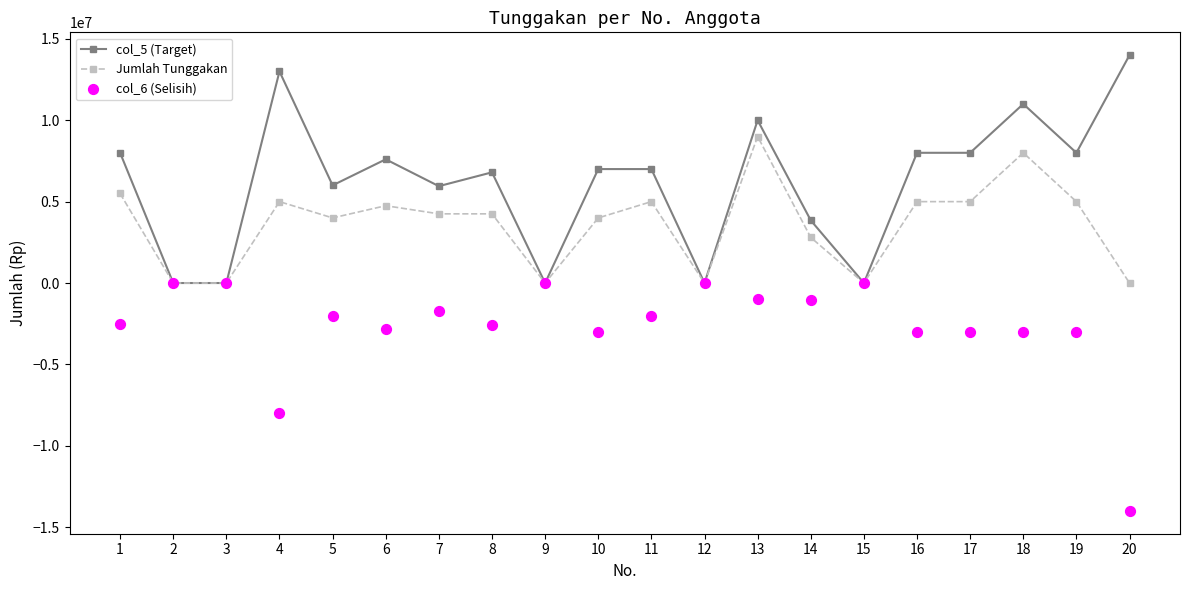

What is the total value across all series at 5?

8000000